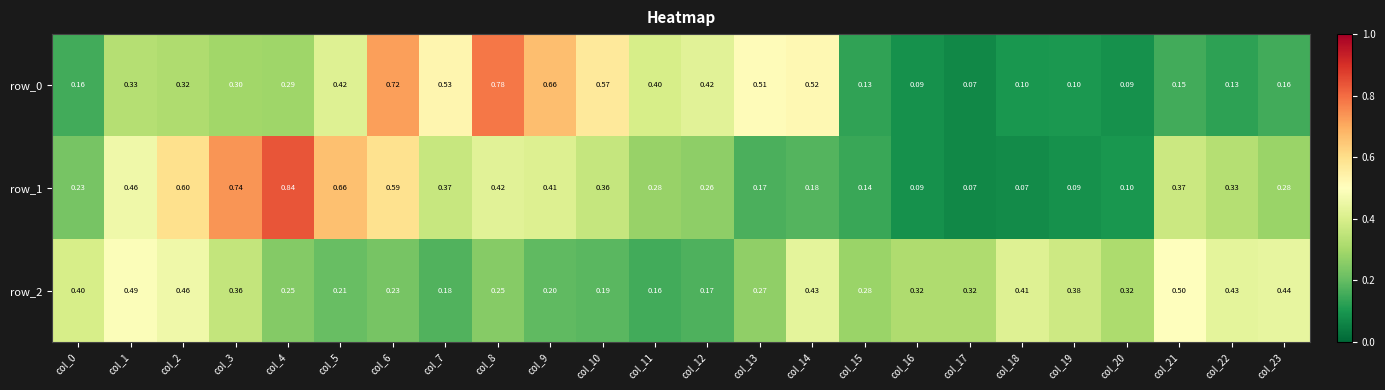

Is the value of row_2 at col_12 greater than the value of row_1 at col_14?

No